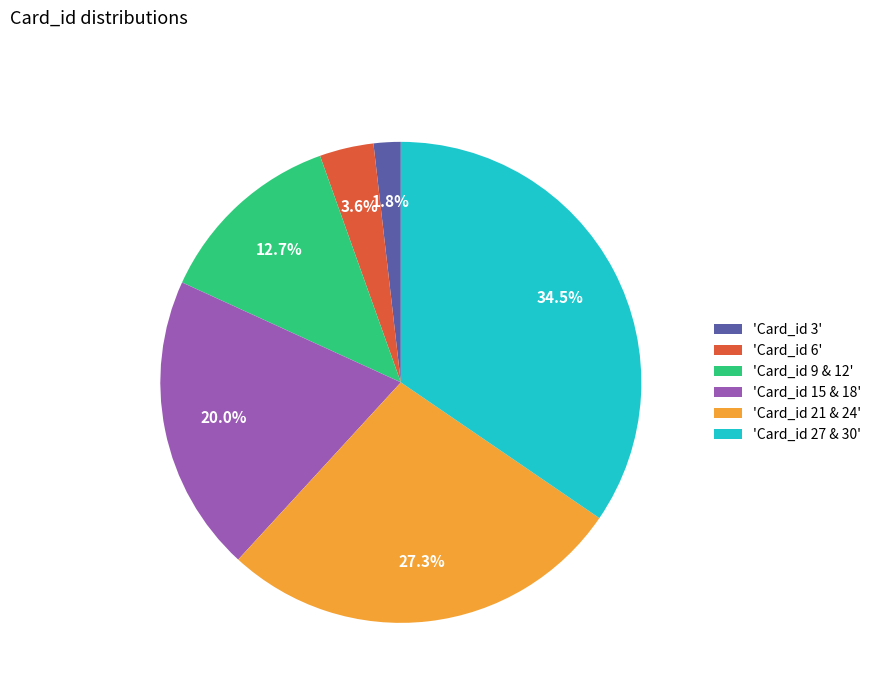

Is 'Card_id 27 & 30' the majority of the pie?

No